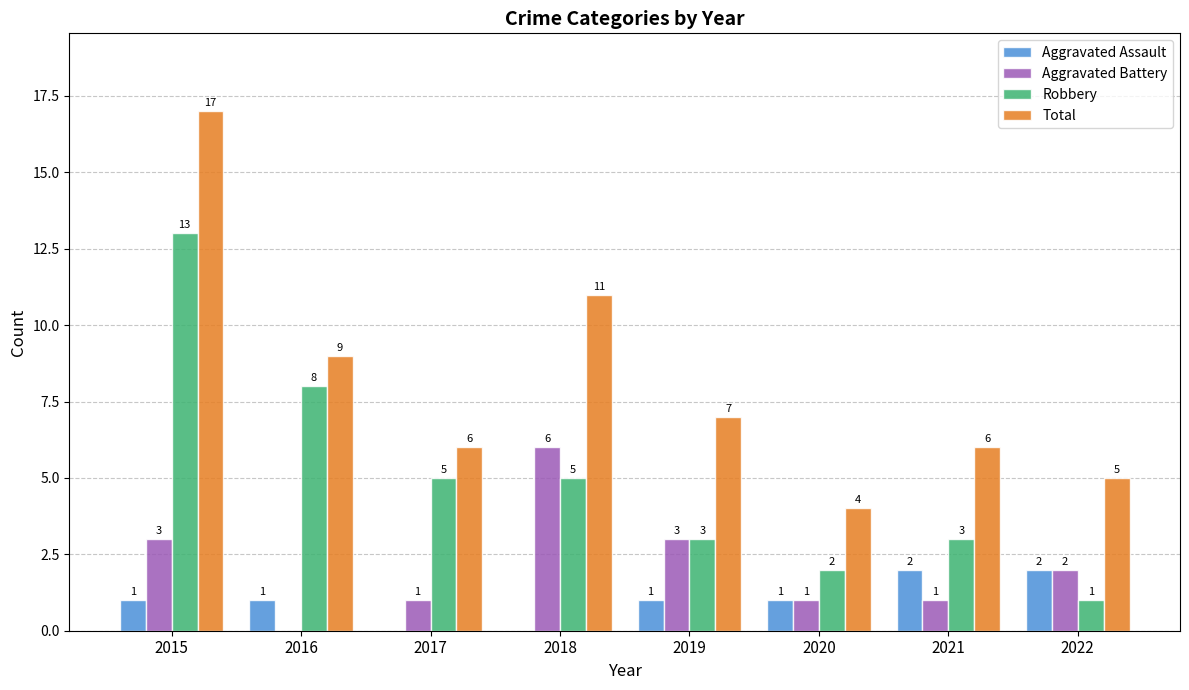

What is the approximate value of Aggravated Assault at 2019?

1